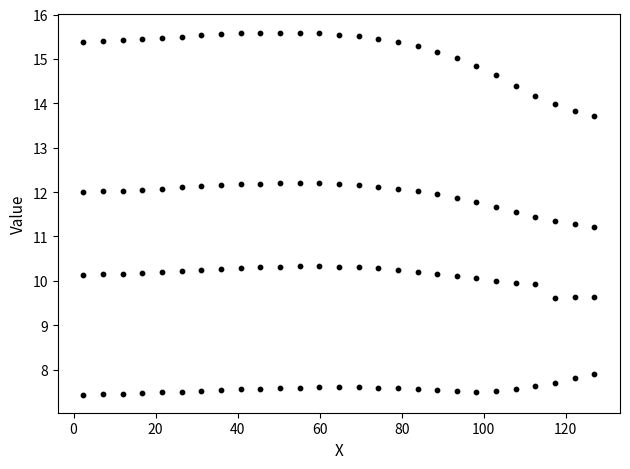

How many data points are displayed?

108